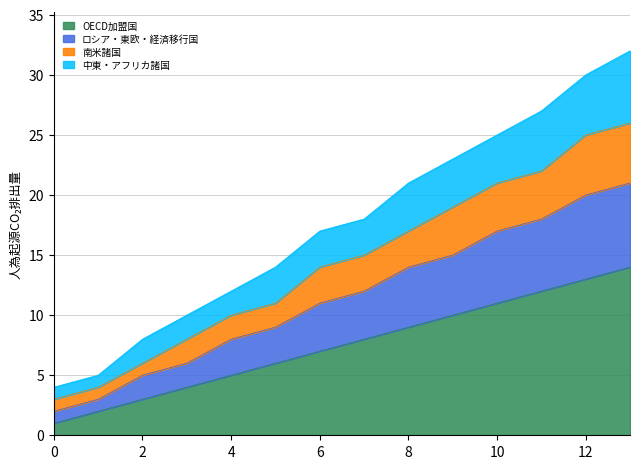

The OECD加盟国 series shows 7 at 6. True or false?

True